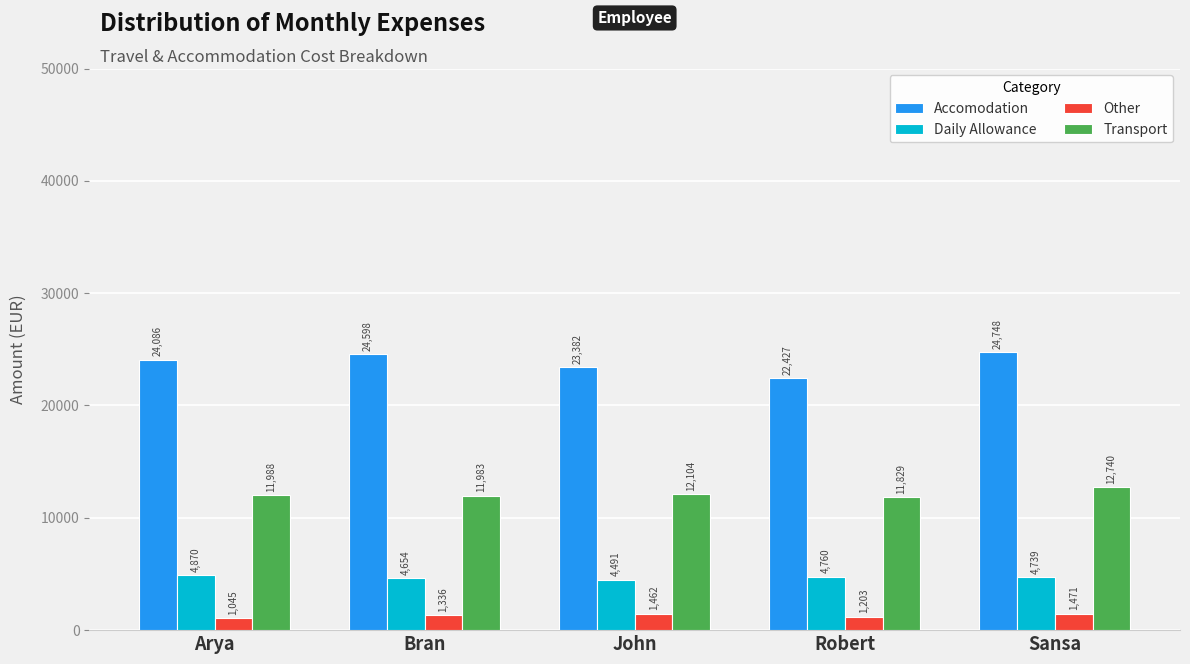

What is the approximate value of Accomodation at Bran, to the nearest 100?

24600